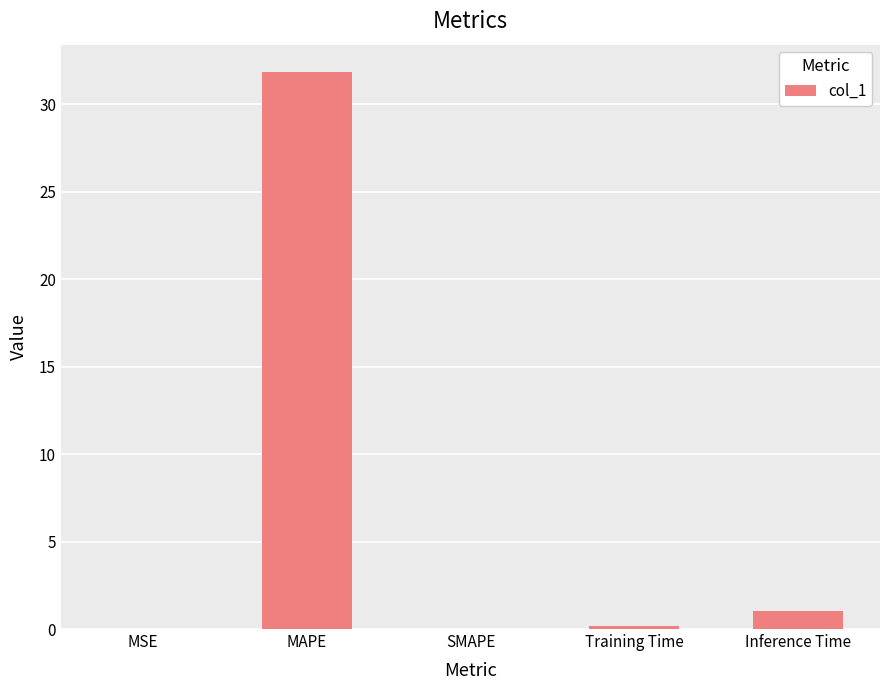

Is it true that the value at MAPE is 31.8?

True